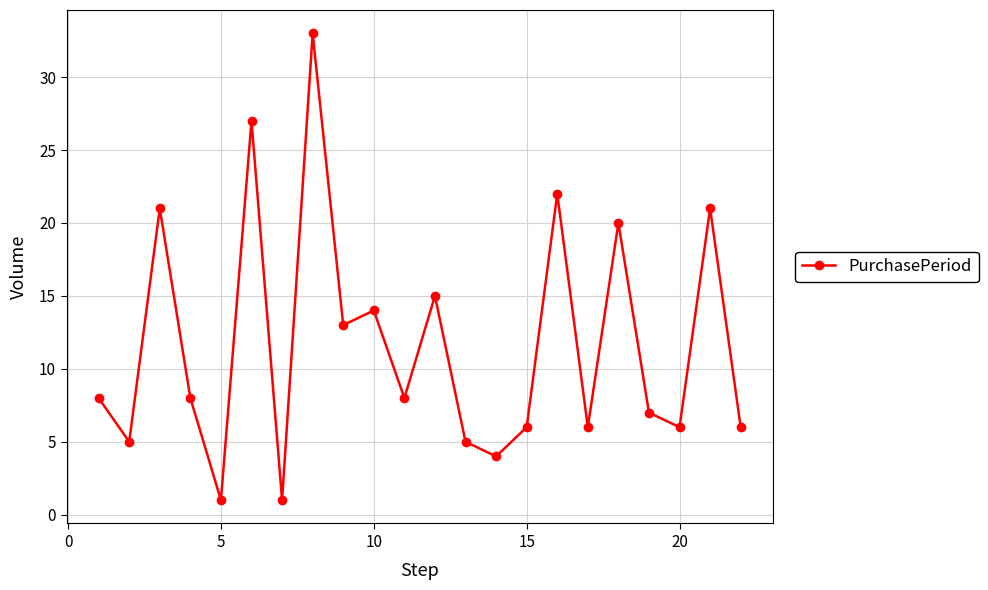

How many interior local valleys (lower than both neighbors) does the data have?

8